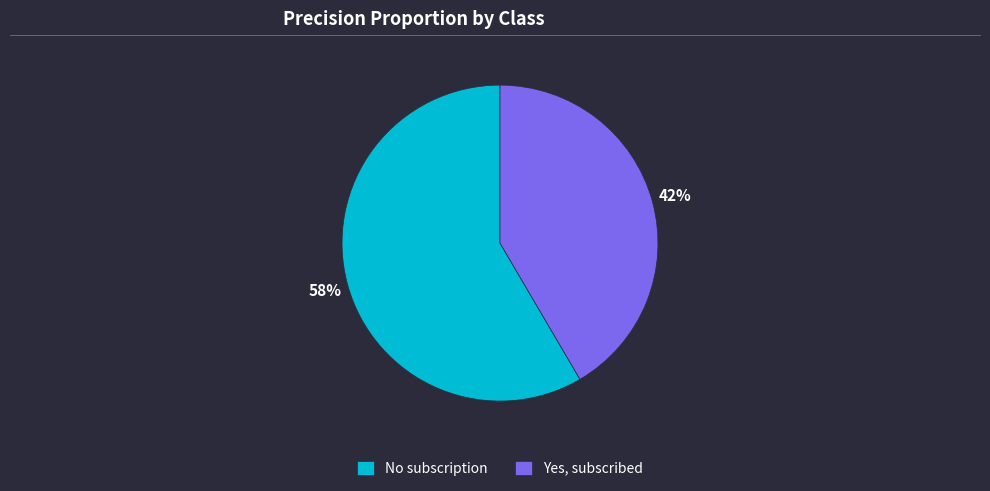

Is it true that No subscription is 58% of the pie?

True